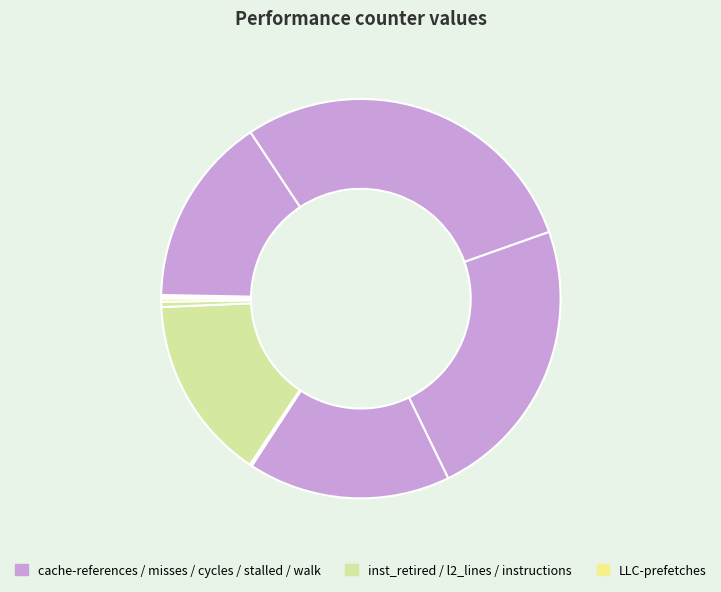

Does any single category account for the majority?

No